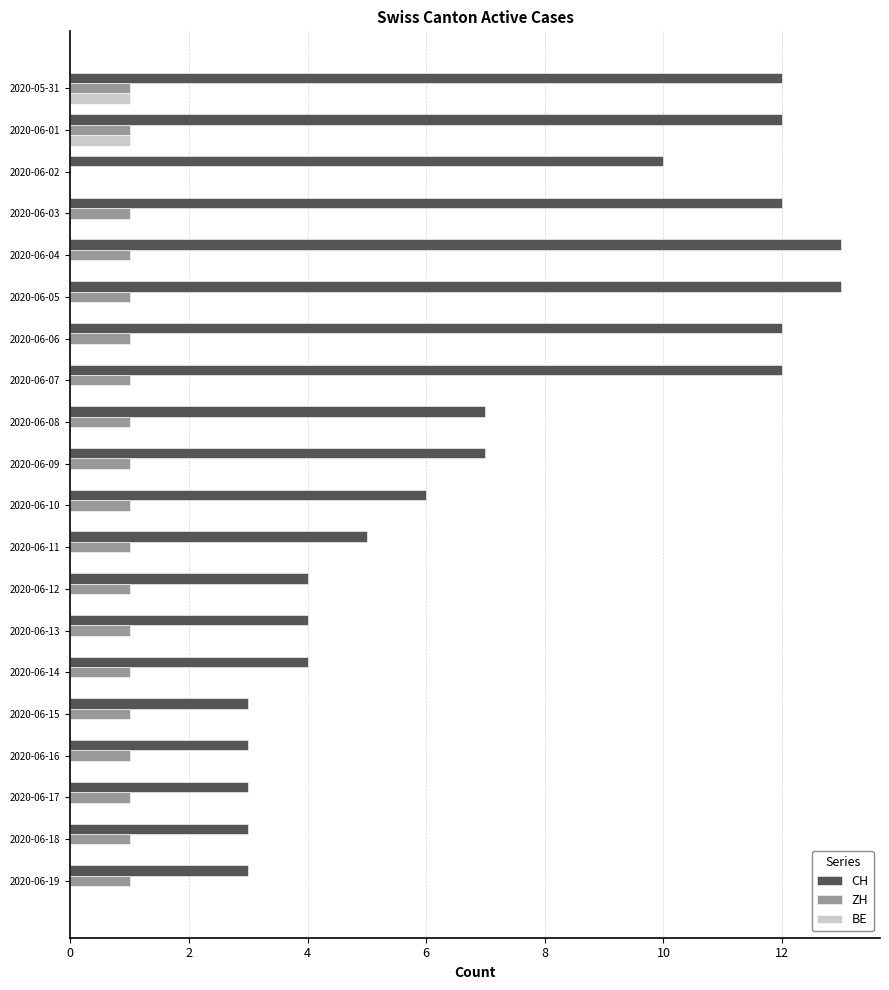

The ZH series shows 2 at 2020-06-05. True or false?

False